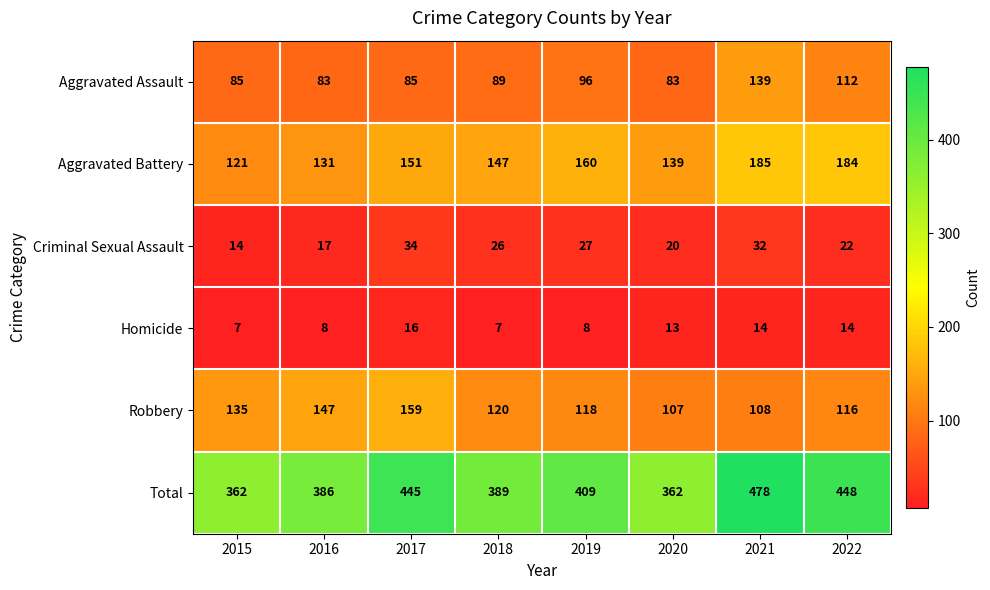

Rank the series by their maximum value, from highest to lowest.

Total, Aggravated Battery, Robbery, Aggravated Assault, Criminal Sexual Assault, Homicide